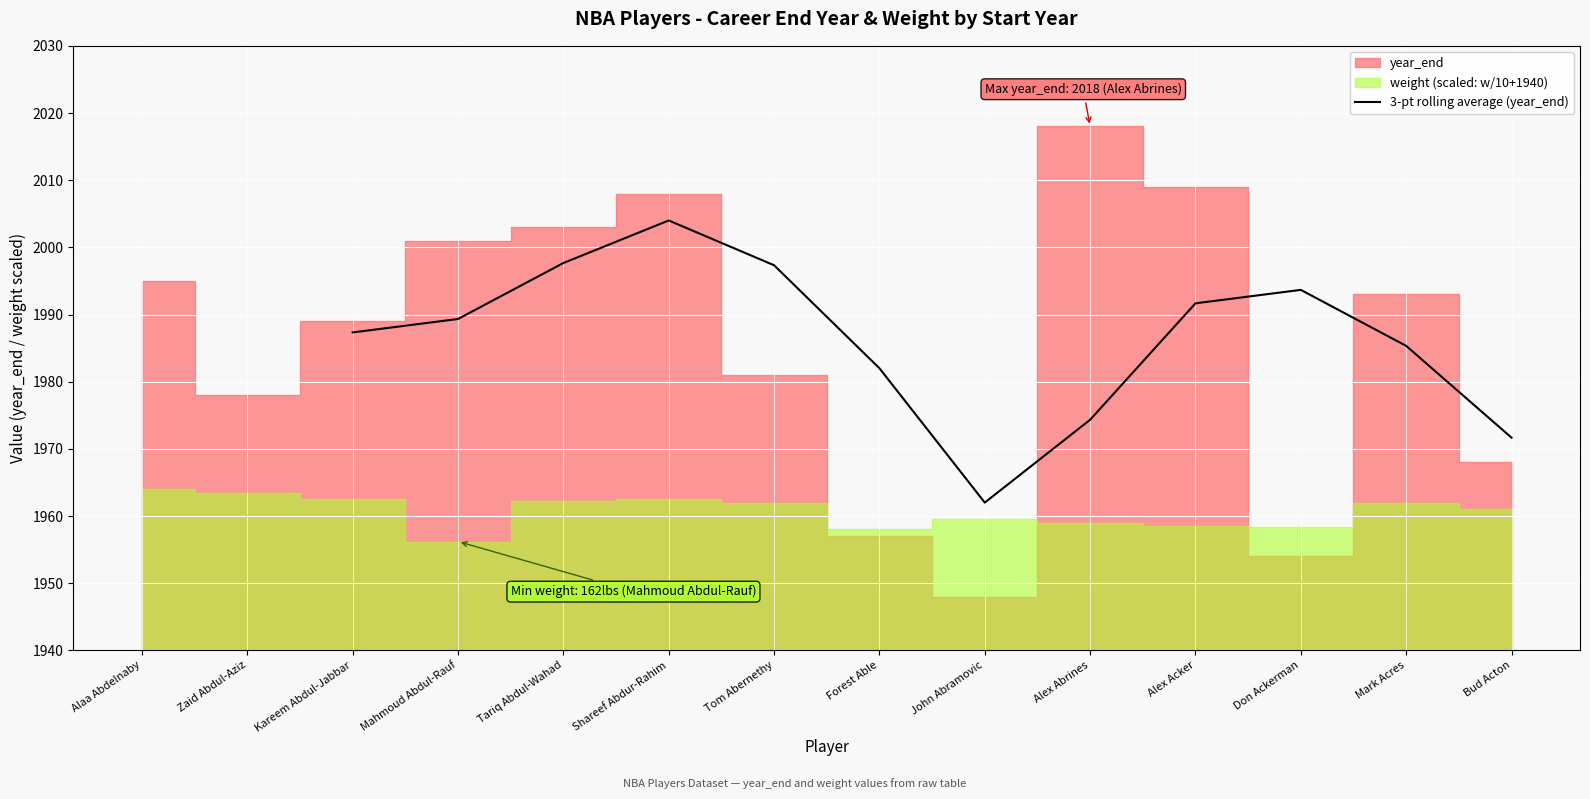

Does the chart display data point markers on the line(s)?

No